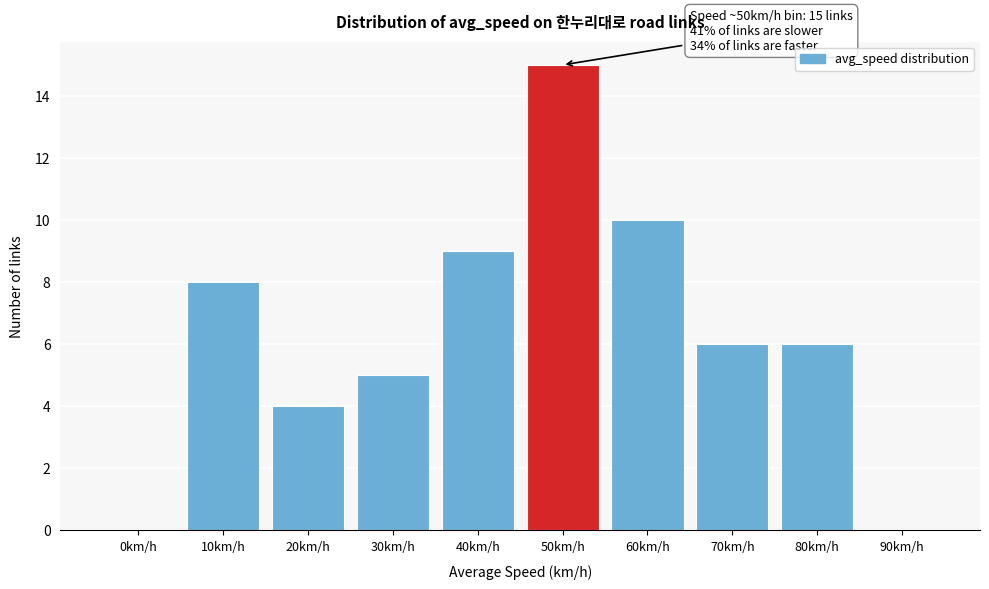

Reading left to right, list all the values displayed in this chart.

0km/h=0	10km/h=8	20km/h=4	30km/h=5	40km/h=9	50km/h=15	60km/h=10	70km/h=6	80km/h=6	90km/h=0